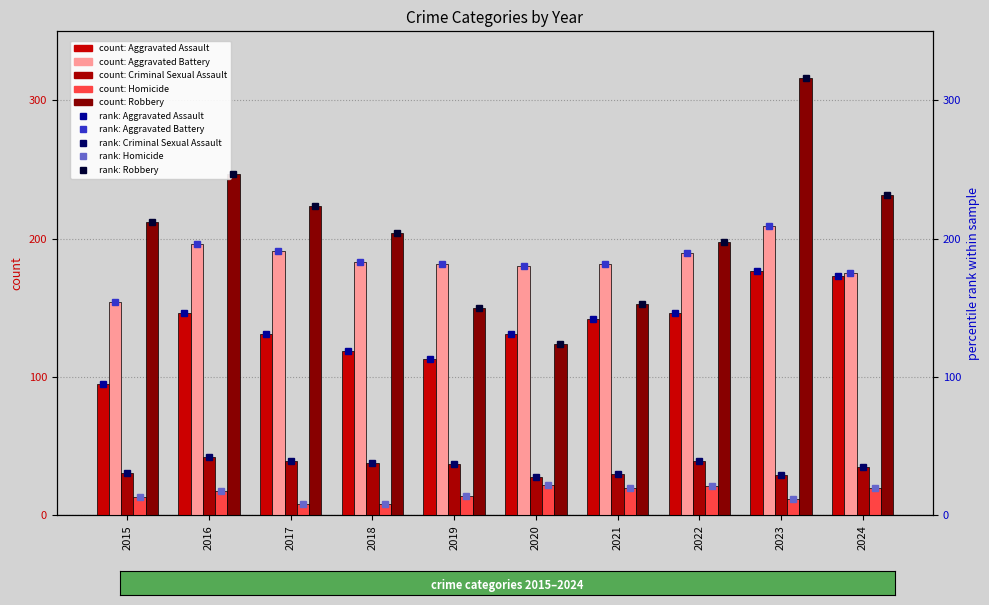

What are all the series names shown in the legend?

Aggravated Assault, Aggravated Battery, Criminal Sexual Assault, Homicide, Robbery